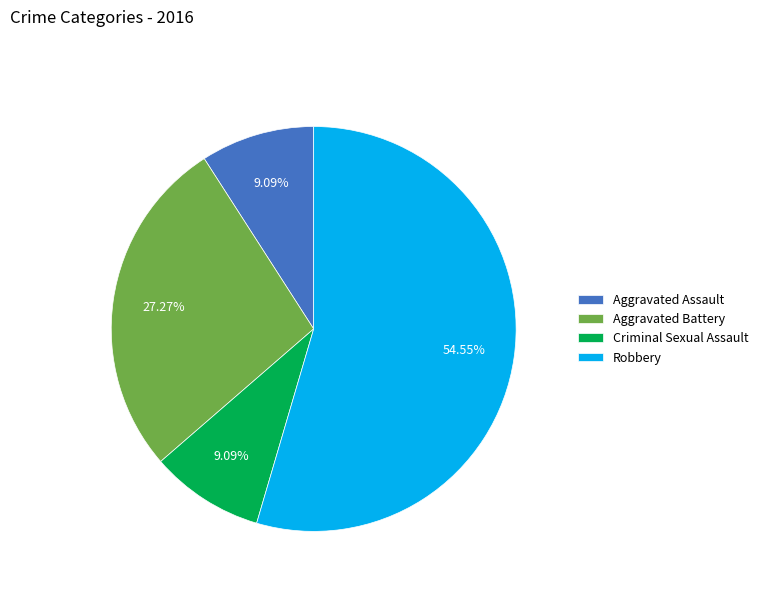

To the nearest percent, what portion does Criminal Sexual Assault represent?

9%